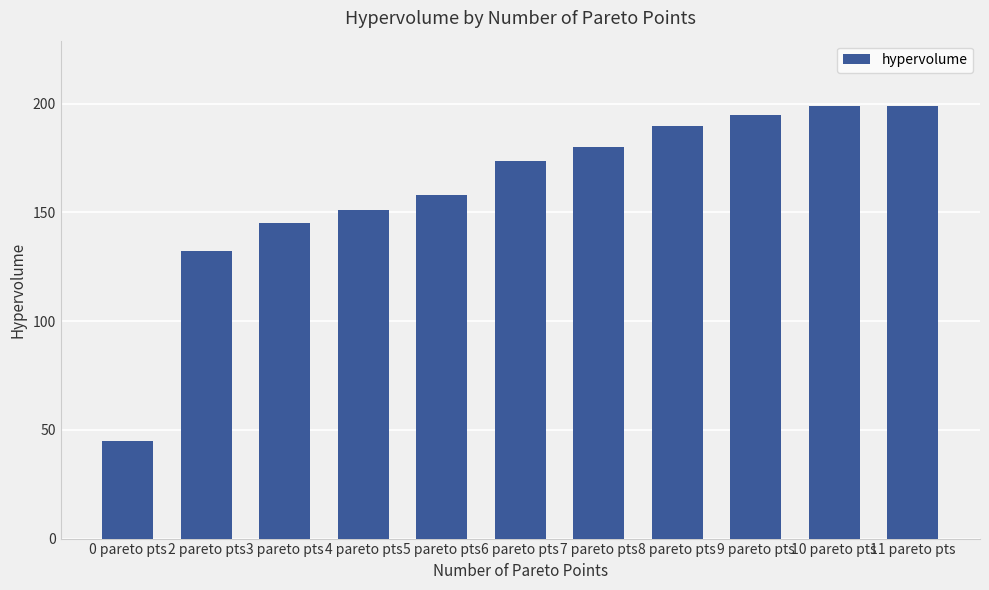

What is the label of the 6th bar from the right?

6 pareto pts